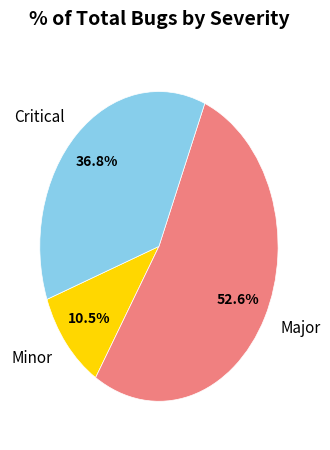

How many slices are in this pie chart?

3